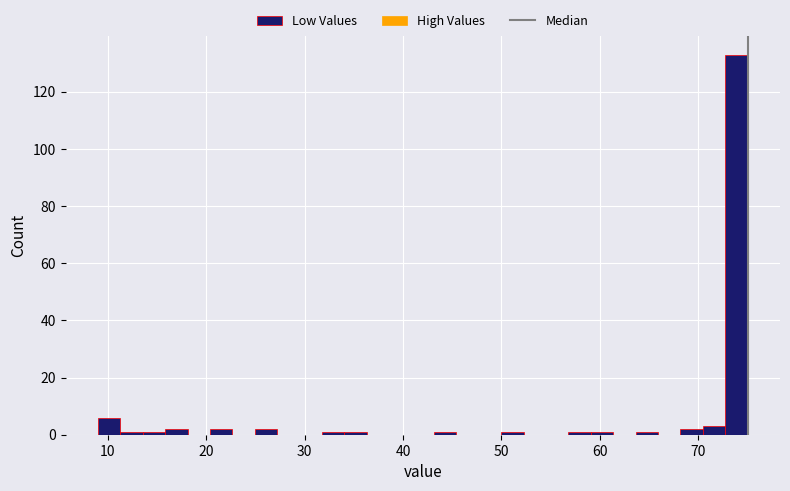

Around what value on the x-axis is the tallest bar? Give the approximate position of its centre, as read against the axis.

74